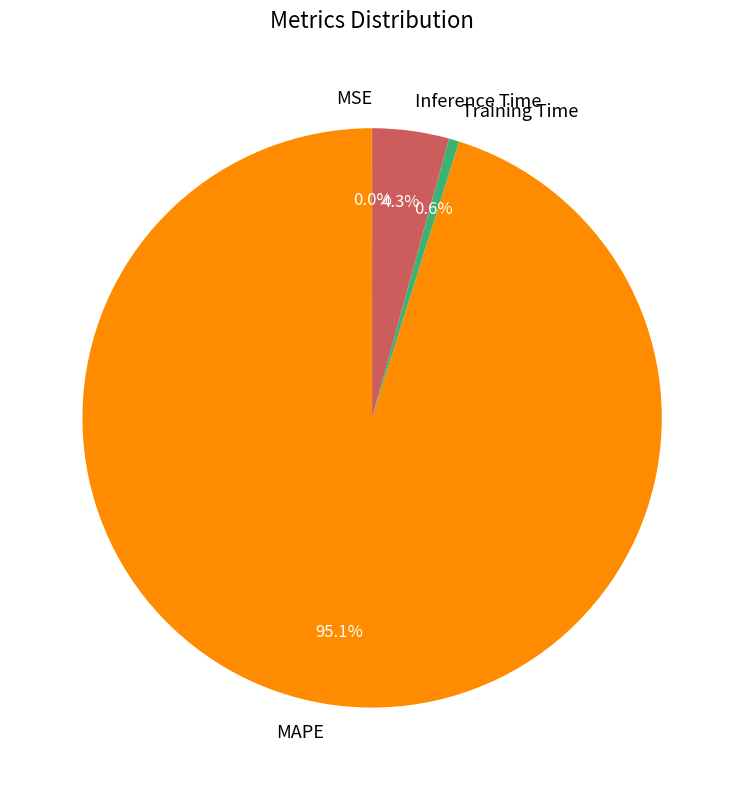

To the nearest percent, what is the difference between the largest and smallest slice percentages?

95%